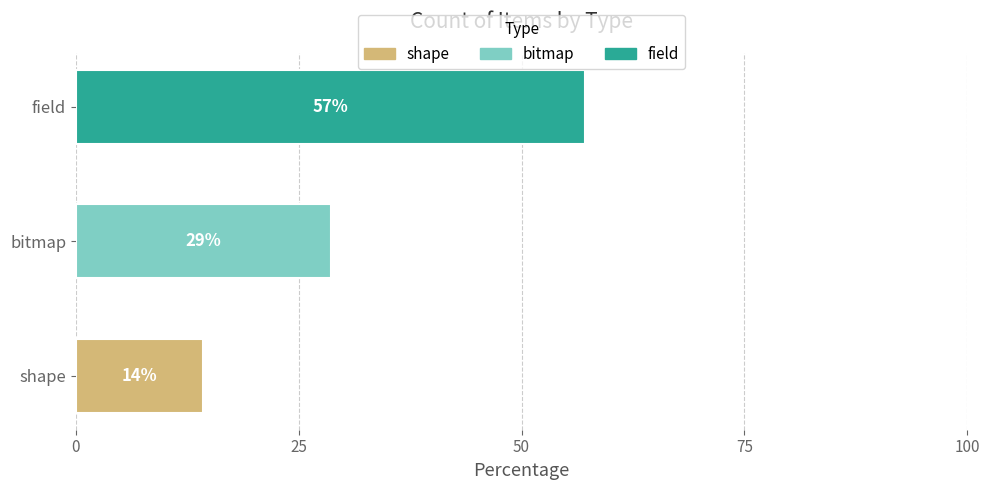

Does the chart contain stacked bars?

No